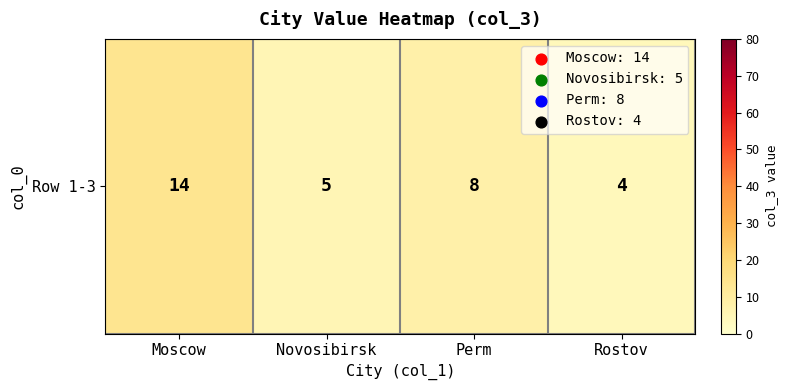

Rank the categories by value from highest to lowest.

Moscow, Perm, Novosibirsk, Rostov